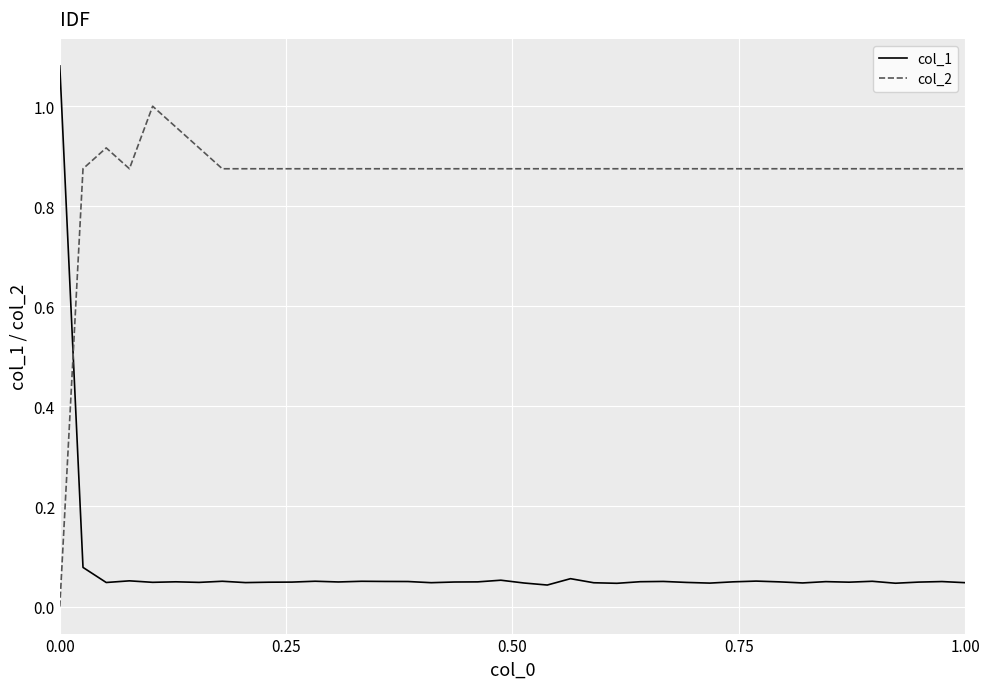

List the series in order of their overall mean, highest first.

col_2, col_1